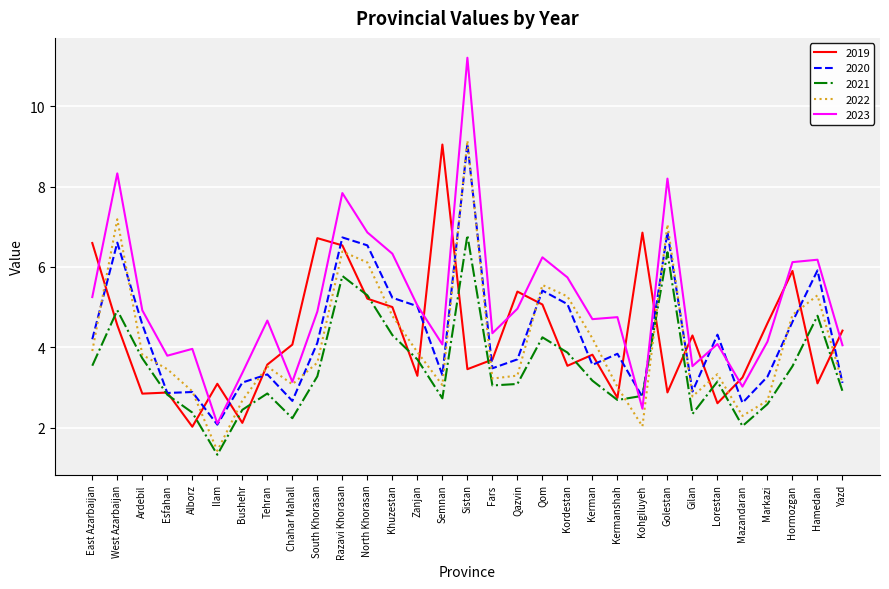

Which series has the largest total across all categories?

2023